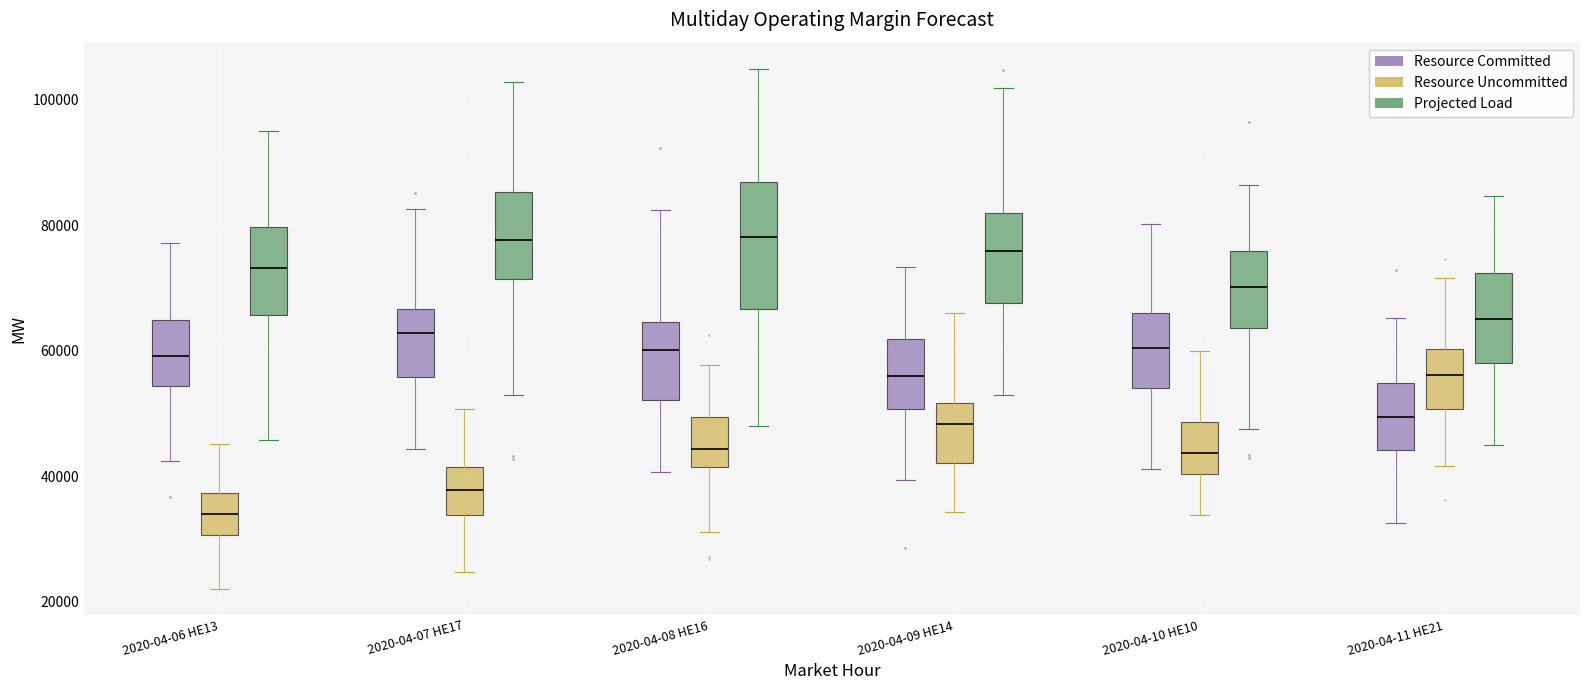

Reading left to right, read every box against the y-axis: the position of its median line, the range the box covers, and the ends of its whiskers. The values are not printed on the chart, so give them approximately, as read against the axis.

2020-04-06 HE13 (Resource Committed): median 60000, box 54000 to 64000, whiskers 42000 to 78000
2020-04-06 HE13 (Resource Uncommitted): median 34000, box 30000 to 38000, whiskers 22000 to 46000
2020-04-06 HE13 (Projected Load): median 74000, box 66000 to 80000, whiskers 46000 to 96000
2020-04-07 HE17 (Resource Committed): median 62000, box 56000 to 66000, whiskers 44000 to 82000
2020-04-07 HE17 (Resource Uncommitted): median 38000, box 34000 to 42000, whiskers 24000 to 50000
2020-04-07 HE17 (Projected Load): median 78000, box 72000 to 86000, whiskers 52000 to 102000
2020-04-08 HE16 (Resource Committed): median 60000, box 52000 to 64000, whiskers 40000 to 82000
2020-04-08 HE16 (Resource Uncommitted): median 44000, box 42000 to 50000, whiskers 32000 to 58000
2020-04-08 HE16 (Projected Load): median 78000, box 66000 to 86000, whiskers 48000 to 104000
2020-04-09 HE14 (Resource Committed): median 56000, box 50000 to 62000, whiskers 40000 to 74000
2020-04-09 HE14 (Resource Uncommitted): median 48000, box 42000 to 52000, whiskers 34000 to 66000
2020-04-09 HE14 (Projected Load): median 76000, box 68000 to 82000, whiskers 52000 to 102000
2020-04-10 HE10 (Resource Committed): median 60000, box 54000 to 66000, whiskers 42000 to 80000
2020-04-10 HE10 (Resource Uncommitted): median 44000, box 40000 to 48000, whiskers 34000 to 60000
2020-04-10 HE10 (Projected Load): median 70000, box 64000 to 76000, whiskers 48000 to 86000
2020-04-11 HE21 (Resource Committed): median 50000, box 44000 to 54000, whiskers 32000 to 66000
2020-04-11 HE21 (Resource Uncommitted): median 56000, box 50000 to 60000, whiskers 42000 to 72000
2020-04-11 HE21 (Projected Load): median 66000, box 58000 to 72000, whiskers 46000 to 84000